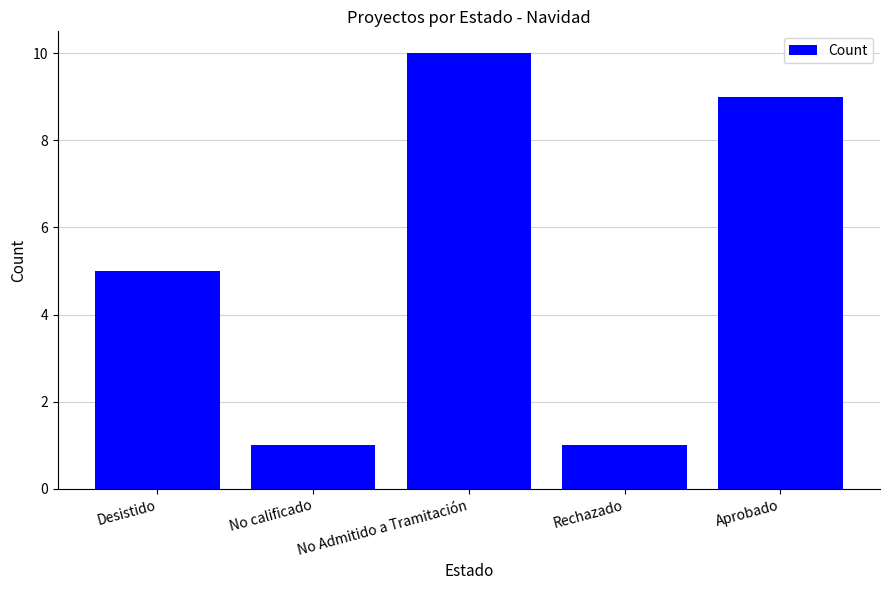

What is the label of the 5th bar from the left?

Aprobado